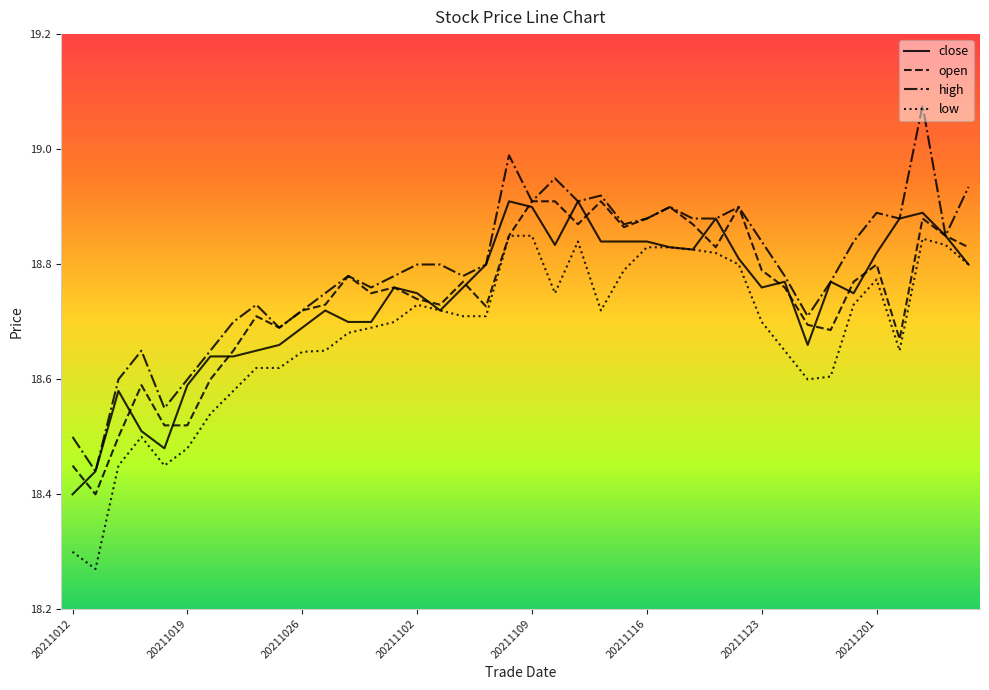

Which series has the largest total across all categories?

high